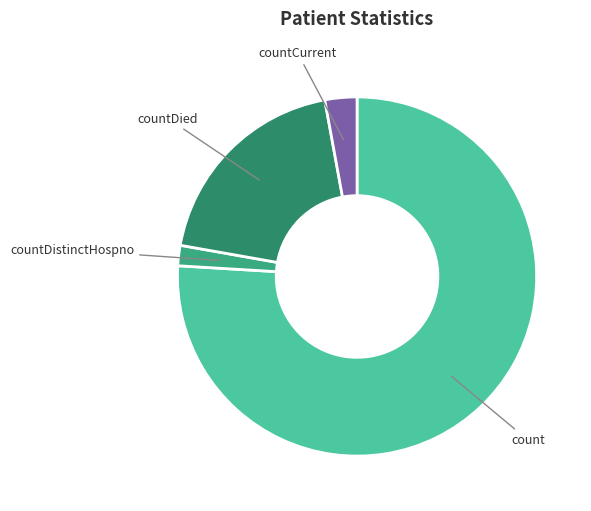

How many segments does this pie chart have?

4